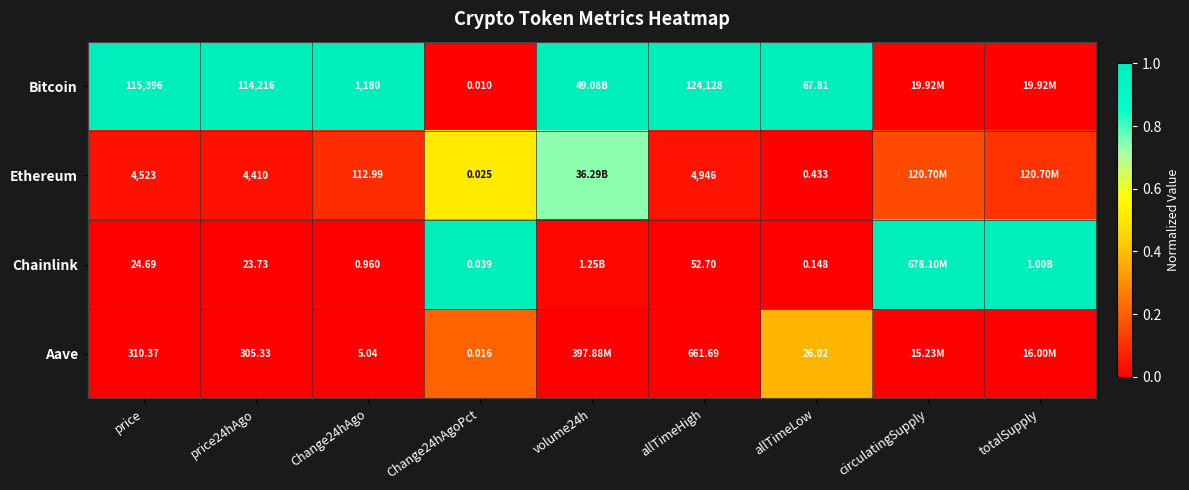

Rank the series at Change24hAgoPct from lowest to highest value.

Bitcoin, Aave, Ethereum, Chainlink